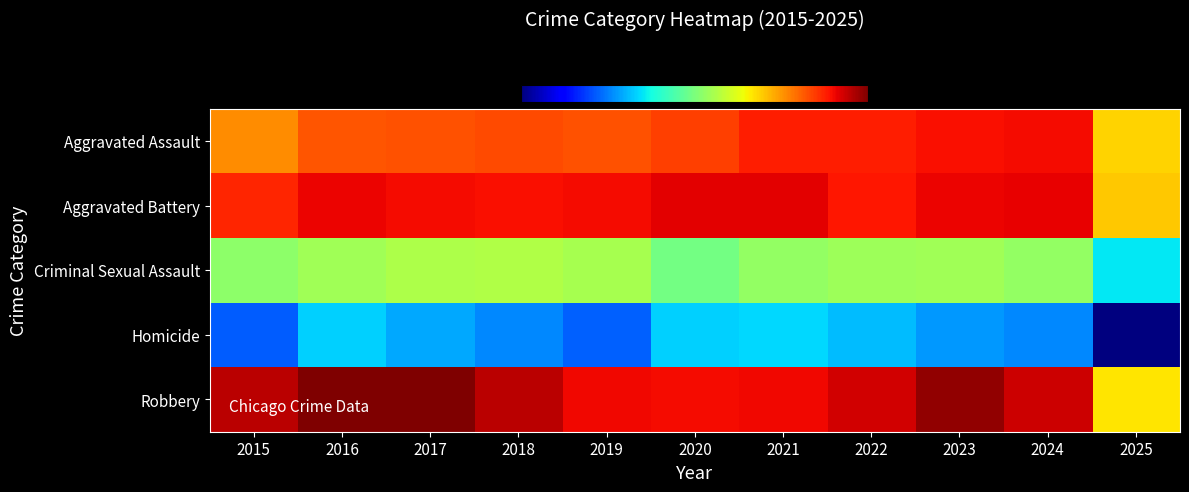

Reading left to right, list all the values displayed in this chart.

Aggravated Assault: 2015=4480	2016=5713	2017=5793	2018=6002	2019=5841	2020=6265	2021=7242	2022=7281	2023=7712	2024=7901	2025=3352
Aggravated Battery: 2015=7018	2016=8085	2017=7845	2018=7734	2019=7858	2020=8320	2021=8346	2022=7495	2023=8079	2024=8183	2025=3466
Criminal Sexual Assault: 2015=1713	2016=1868	2017=1993	2018=2051	2019=1929	2020=1504	2021=1754	2022=1839	2023=1868	2024=1768	2025=869
Homicide: 2015=496	2016=786	2017=672	2018=588	2019=499	2020=787	2021=806	2022=728	2023=632	2024=587	2025=205
Robbery: 2015=9638	2016=11960	2017=11881	2018=9681	2019=7995	2020=7855	2021=7920	2022=8964	2023=11052	2024=9119	2025=3053